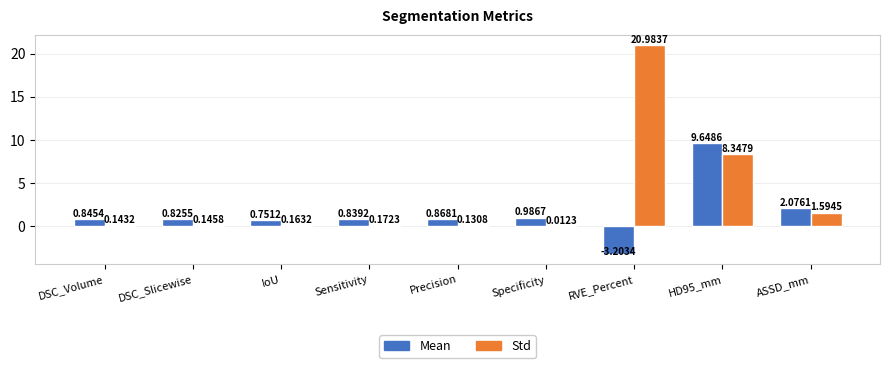

What is the difference between the Mean values at HD95_mm and RVE_Percent?

12.9